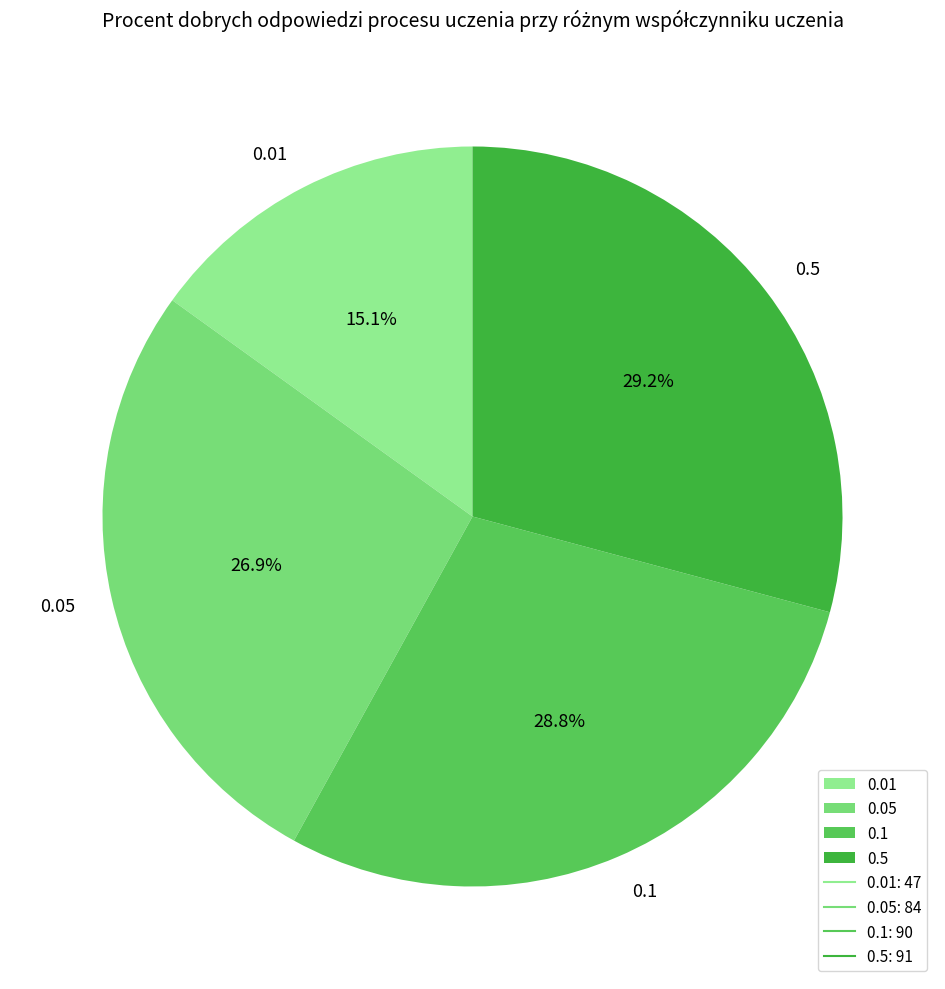

The 0.1 slice represents 22% of the pie. True or false?

False